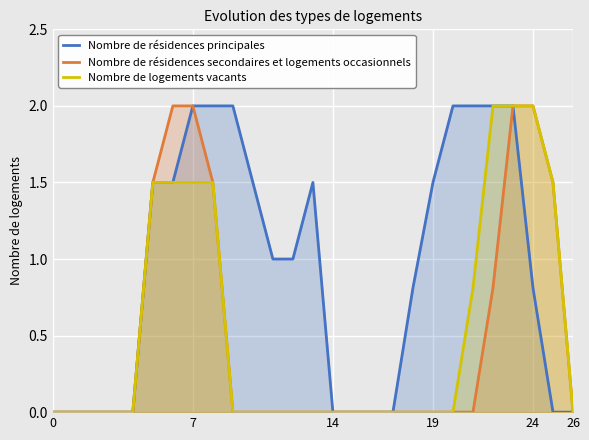

True or false: Nombre de résidences principales has more than 1 points higher than both neighbors.

False